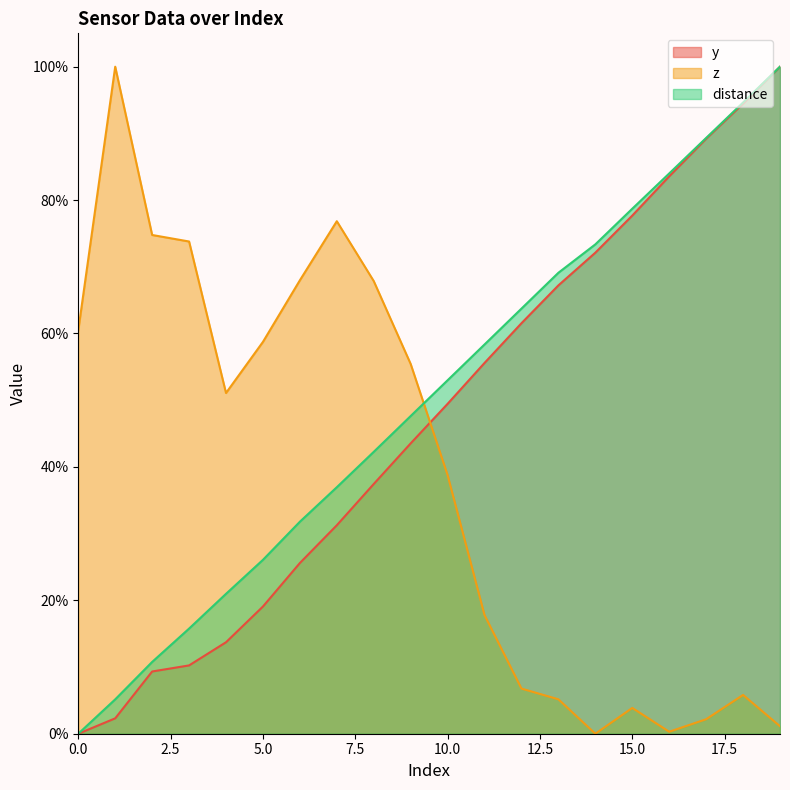

What is the highest value of the y series?

100.0